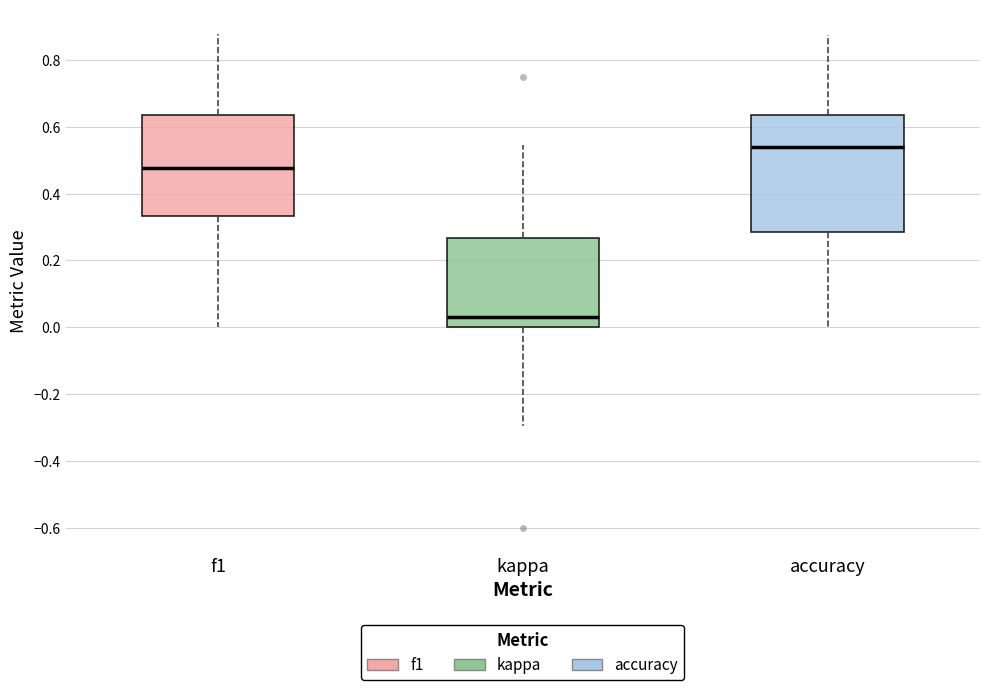

Which box's median line is the lowest?

kappa